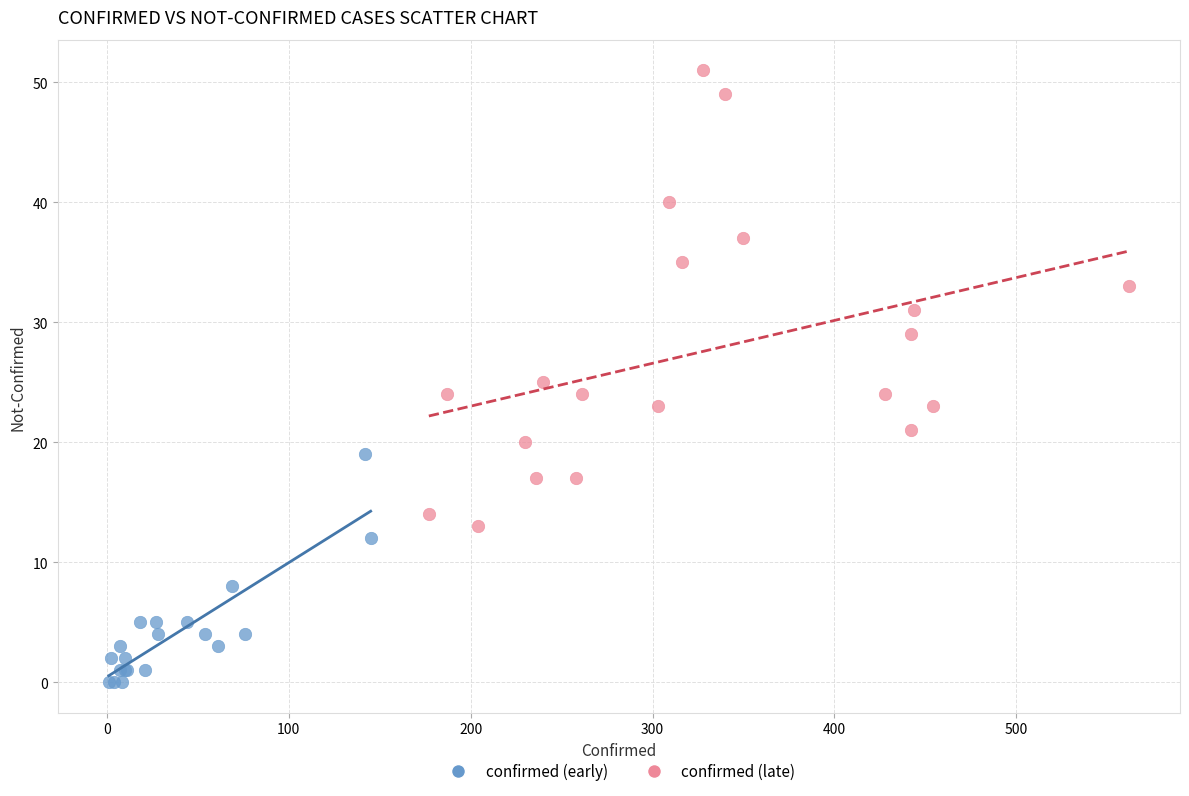

Which series has the largest Y range (max minus min)?

confirmed (late)